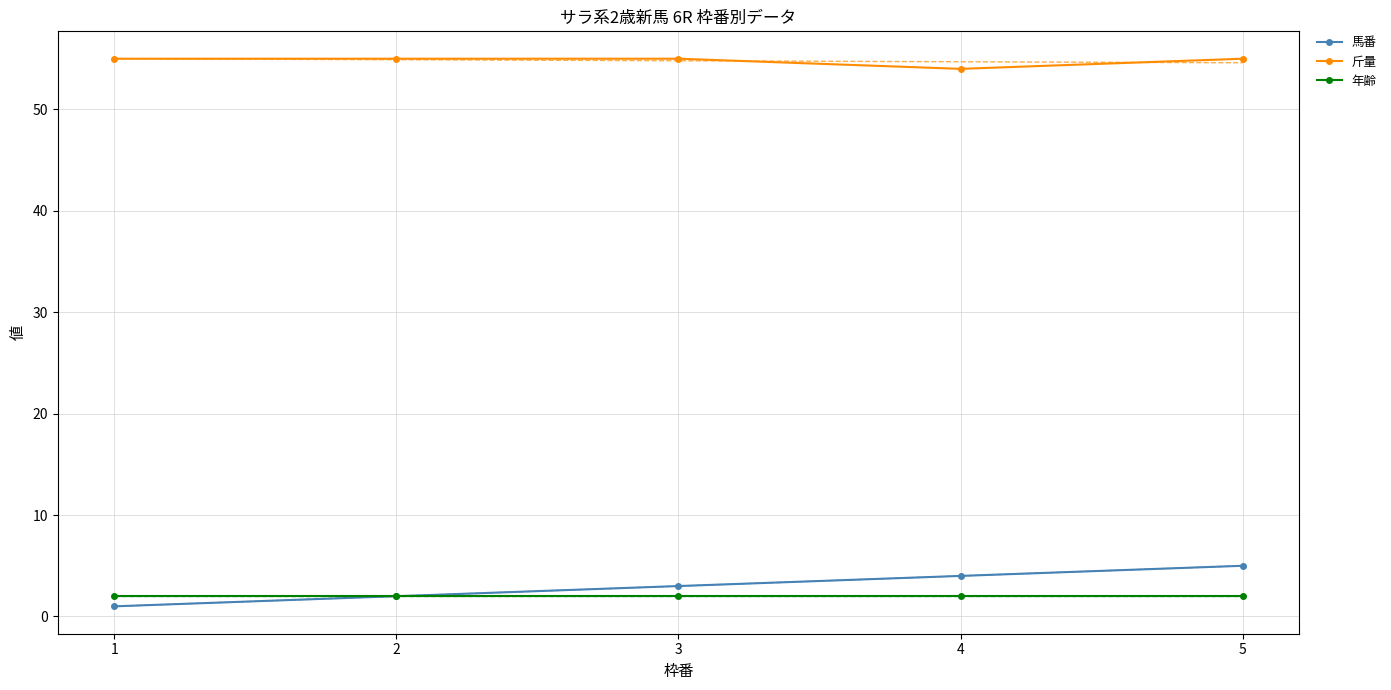

At which category is the sum across all series the highest?

5